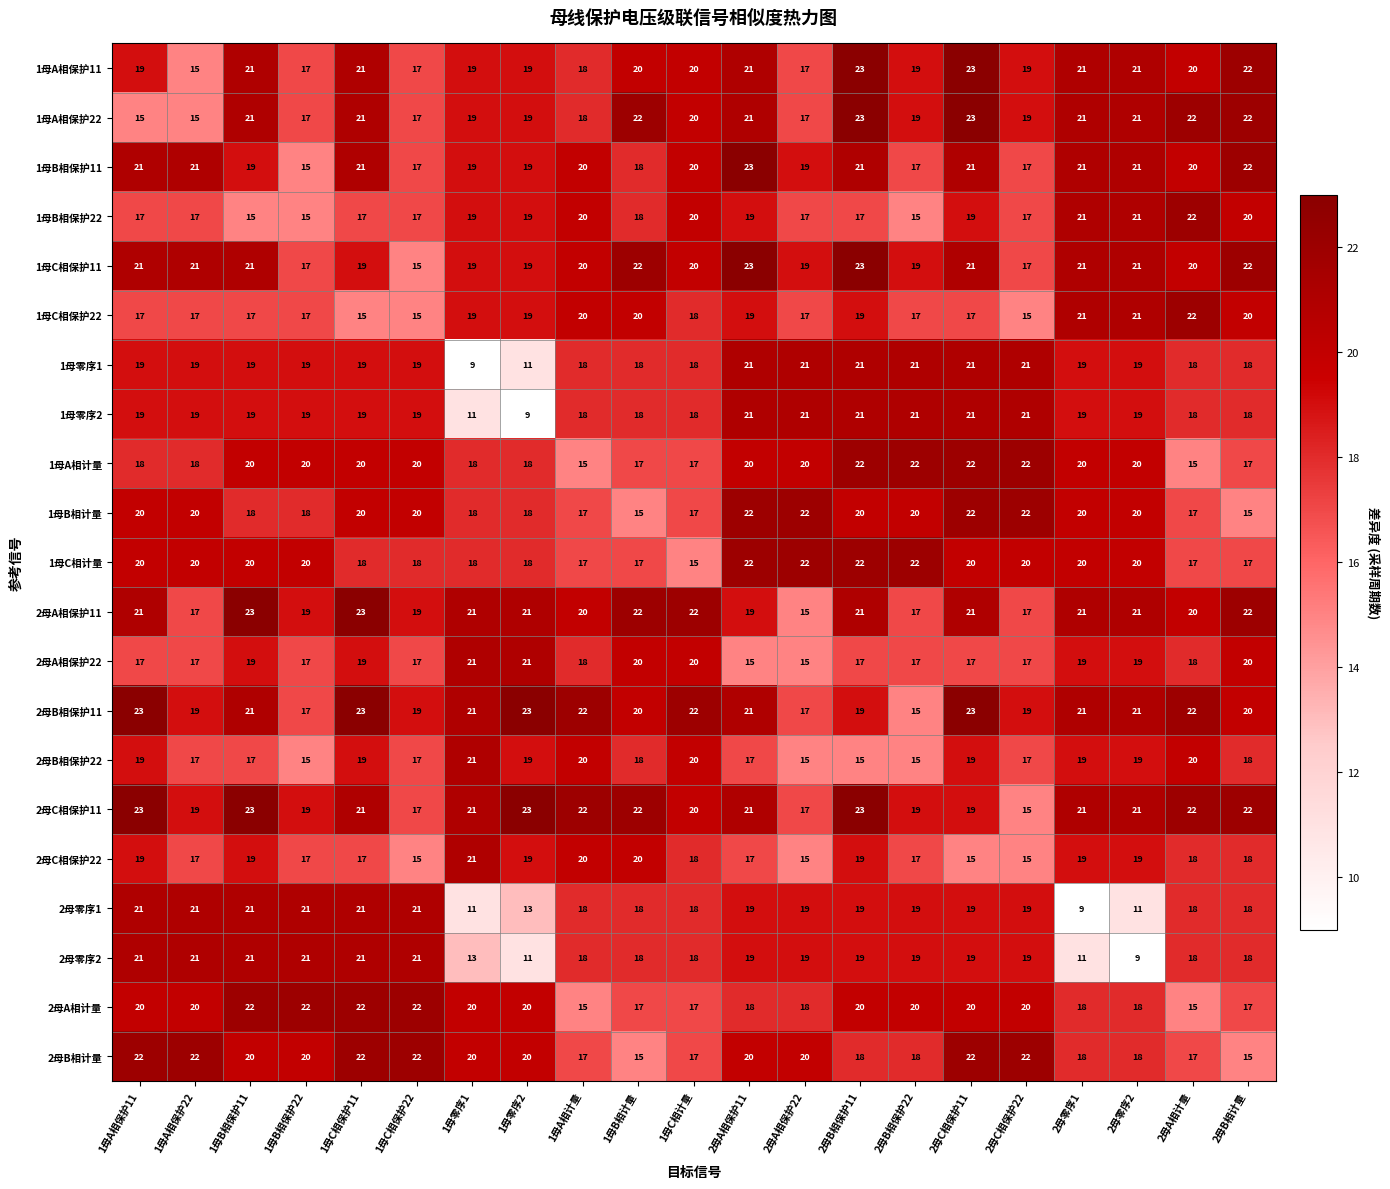

What is the sum of all 2母B相保护22 values?

376